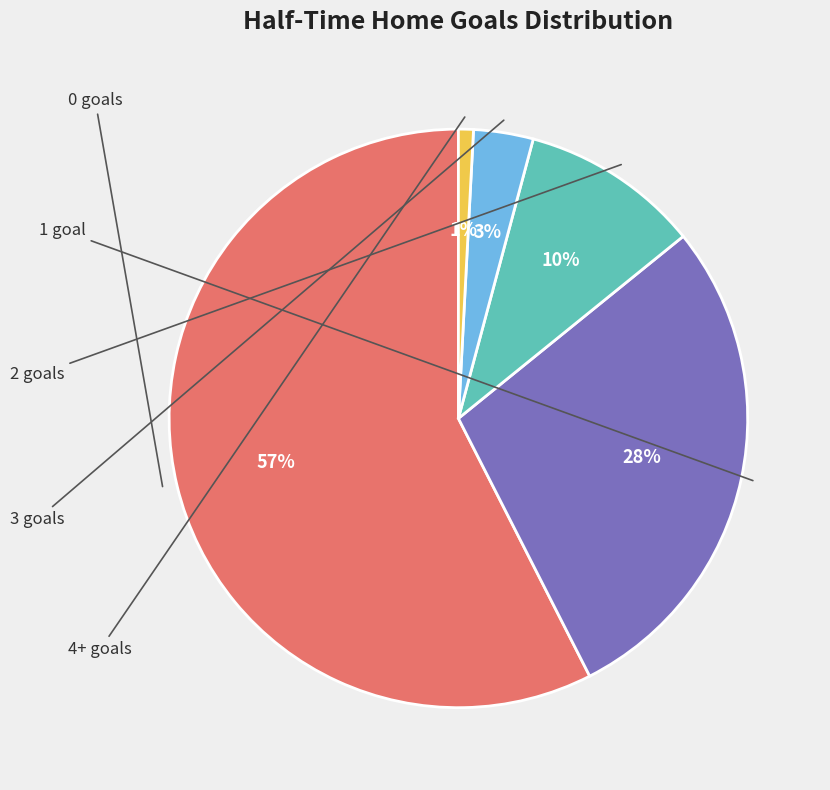

To the nearest percent, what is the average slice percentage?

20%